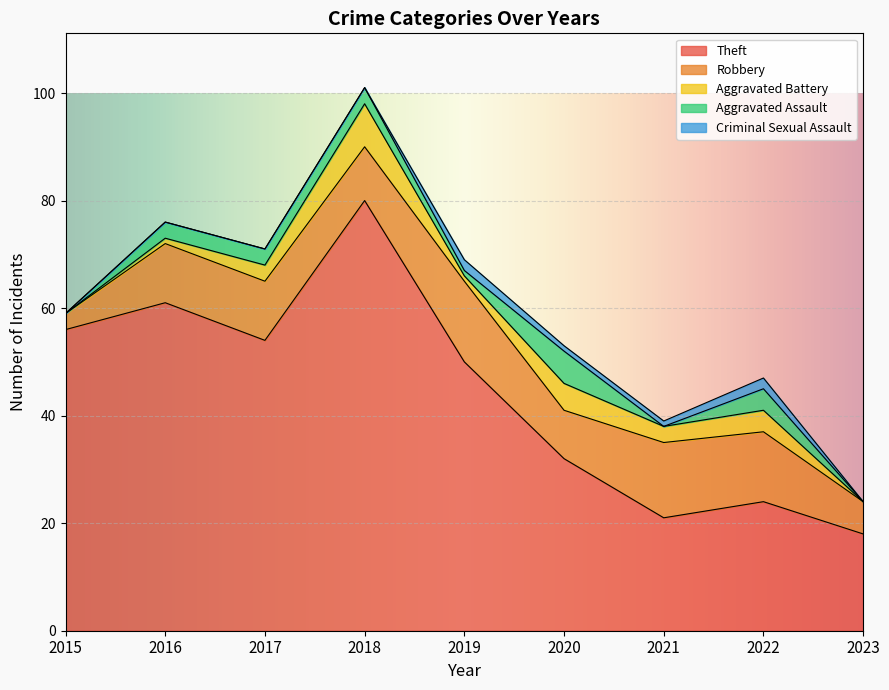

In Criminal Sexual Assault, how many points are higher than both neighbors (excluding endpoints)?

2